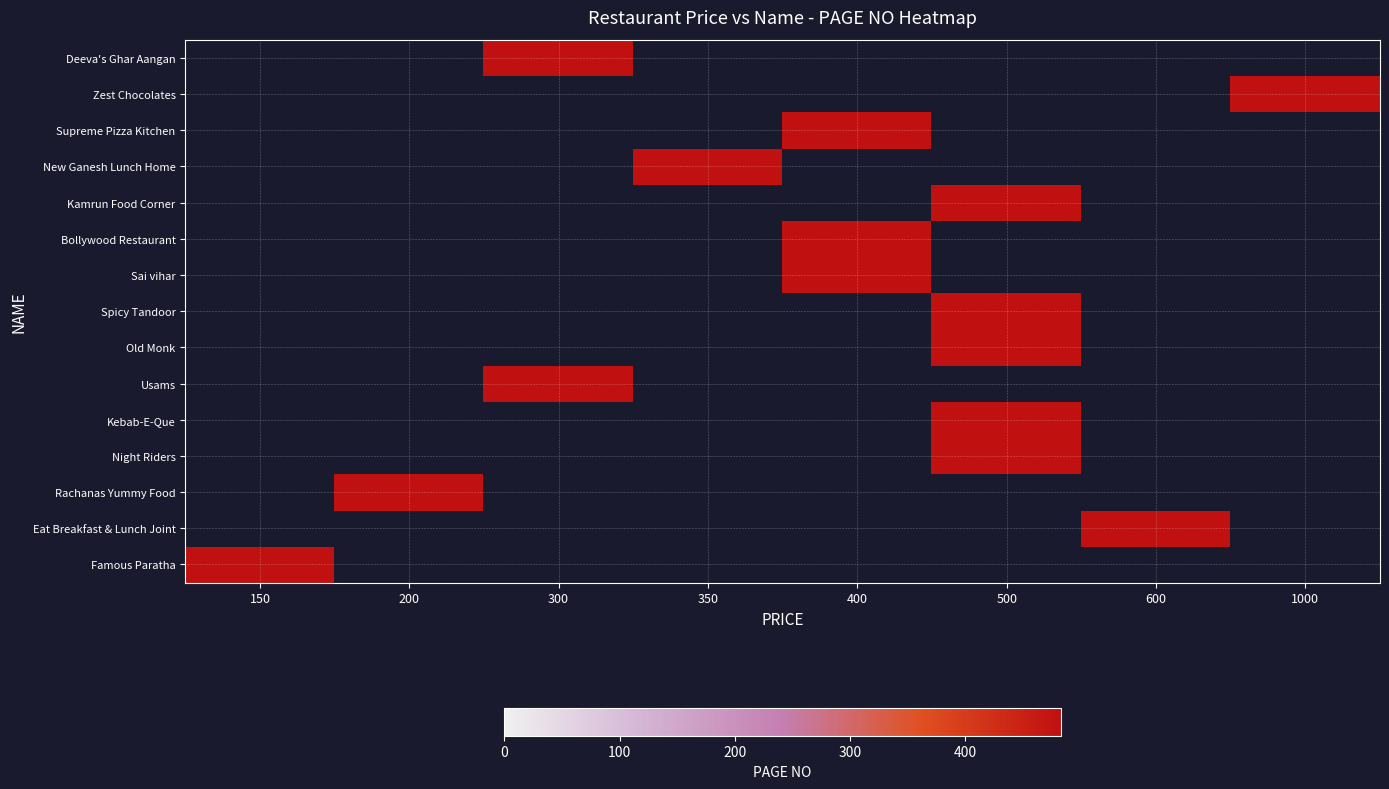

Count the number of data series in this chart.

15